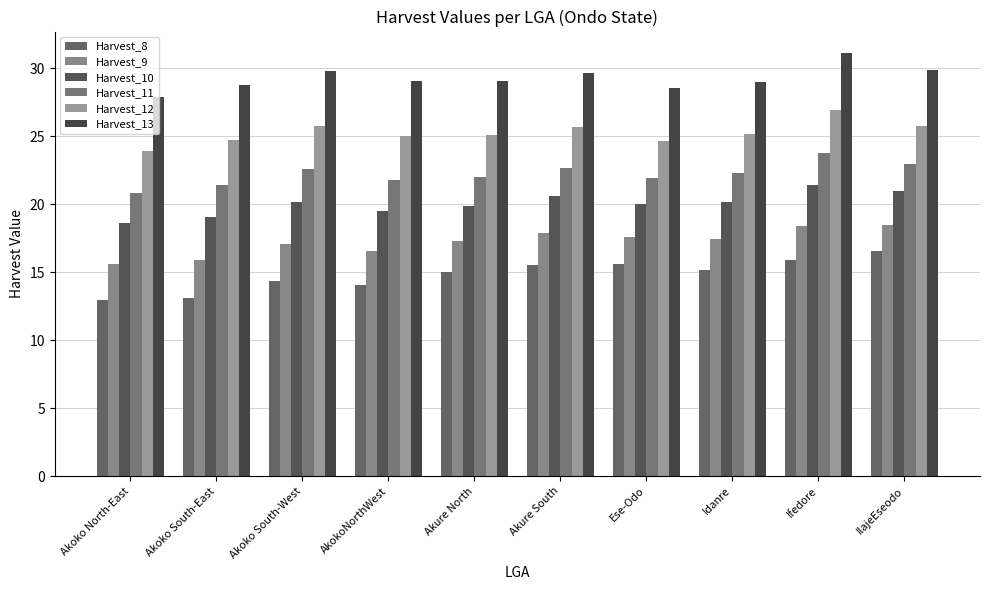

Between Akoko South-West and AkokoNorthWest, which is larger?

Akoko South-West